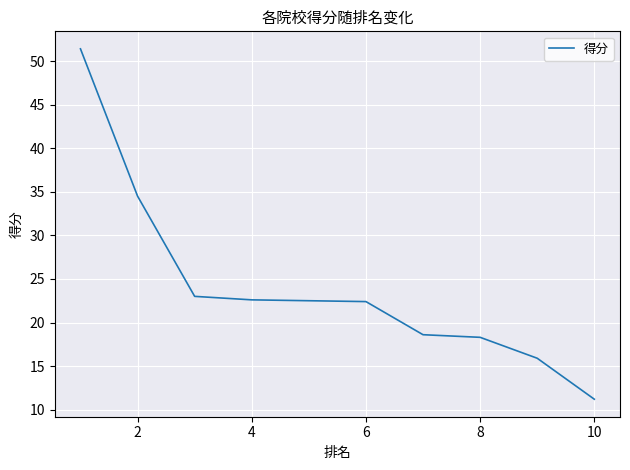

What is the smallest value displayed?

11.2